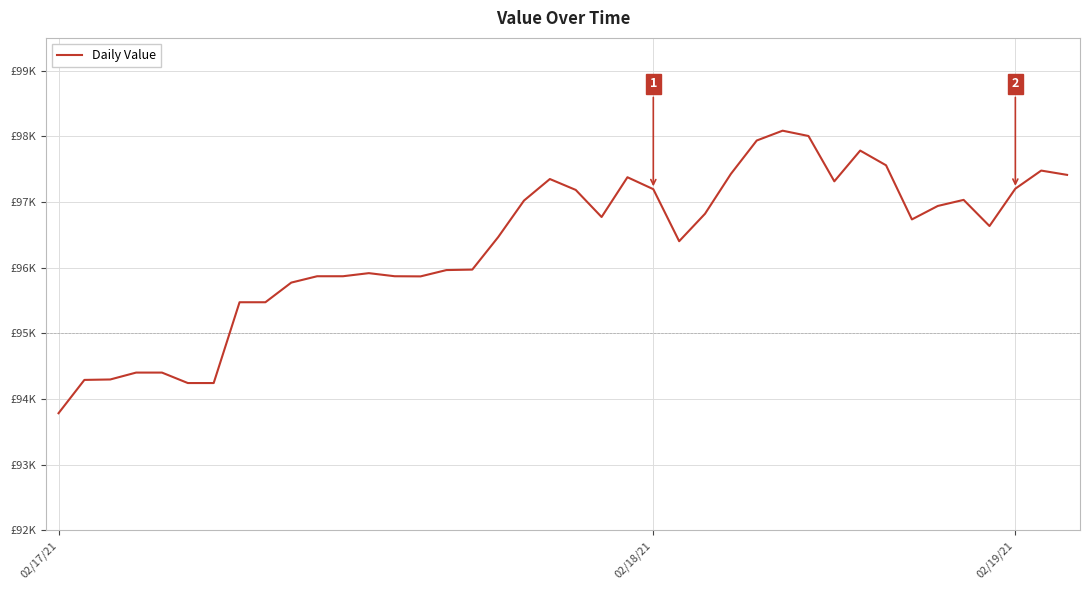

What is the smallest value displayed?

93784.6